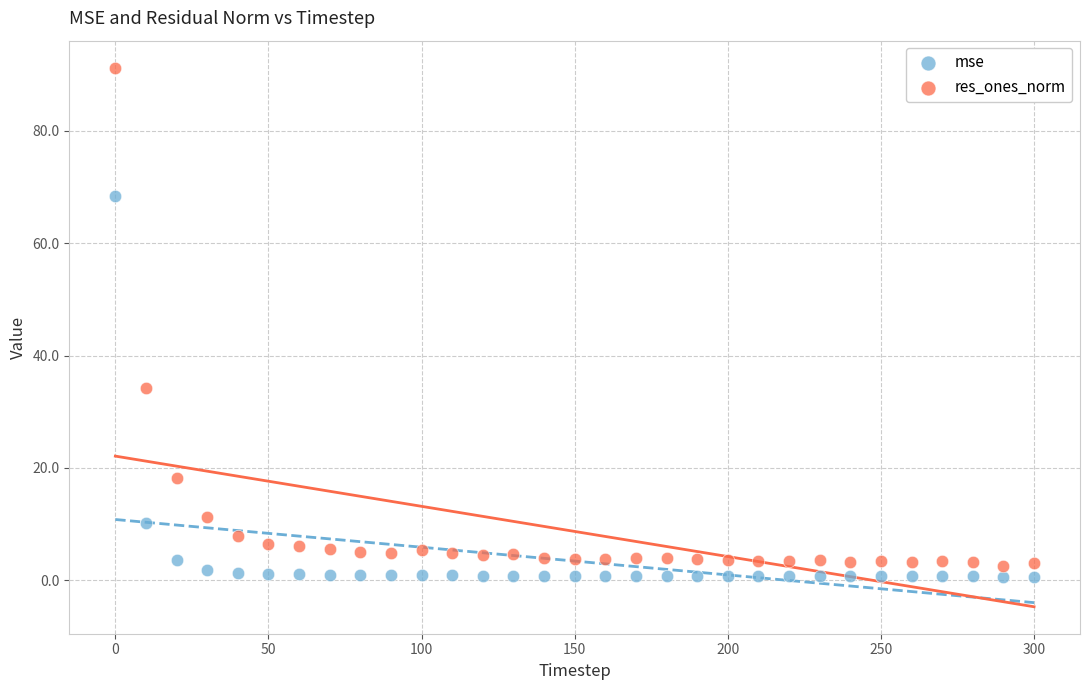

Across all data points, what is the range of X values (max minus min)?

300.0